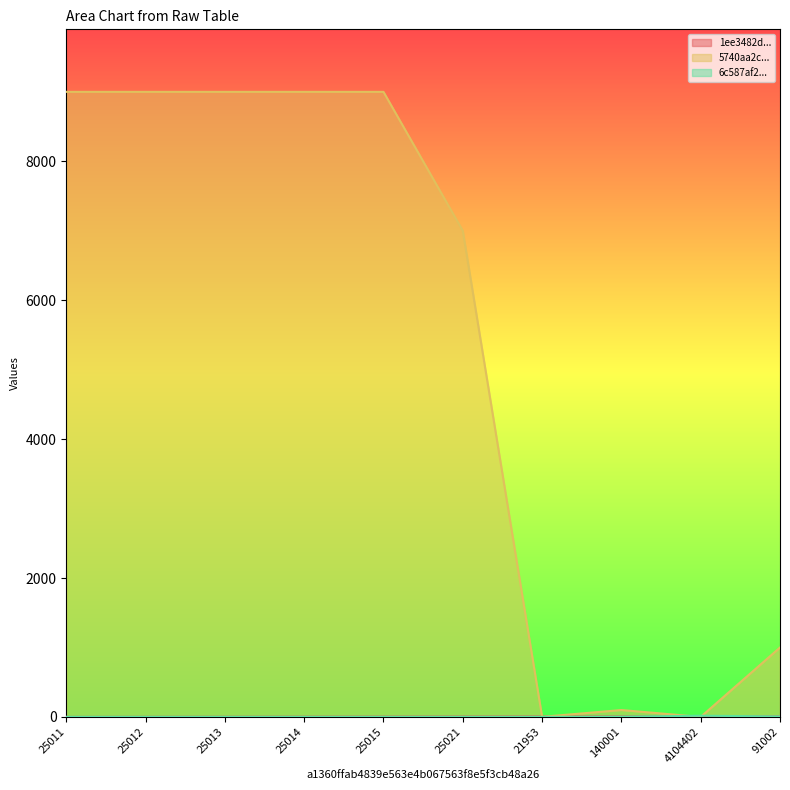

After their last crossing, which series has the higher values: 6c587af235ca7619a13fdfa58fb3d6876ea6dfadb0b941cace7653976fcf0153 or 5740aa2ce1858ce20ae7bc484fce064a5f47a4d6e87f26994733d80c69330851?

5740aa2ce1858ce20ae7bc484fce064a5f47a4d6e87f26994733d80c69330851